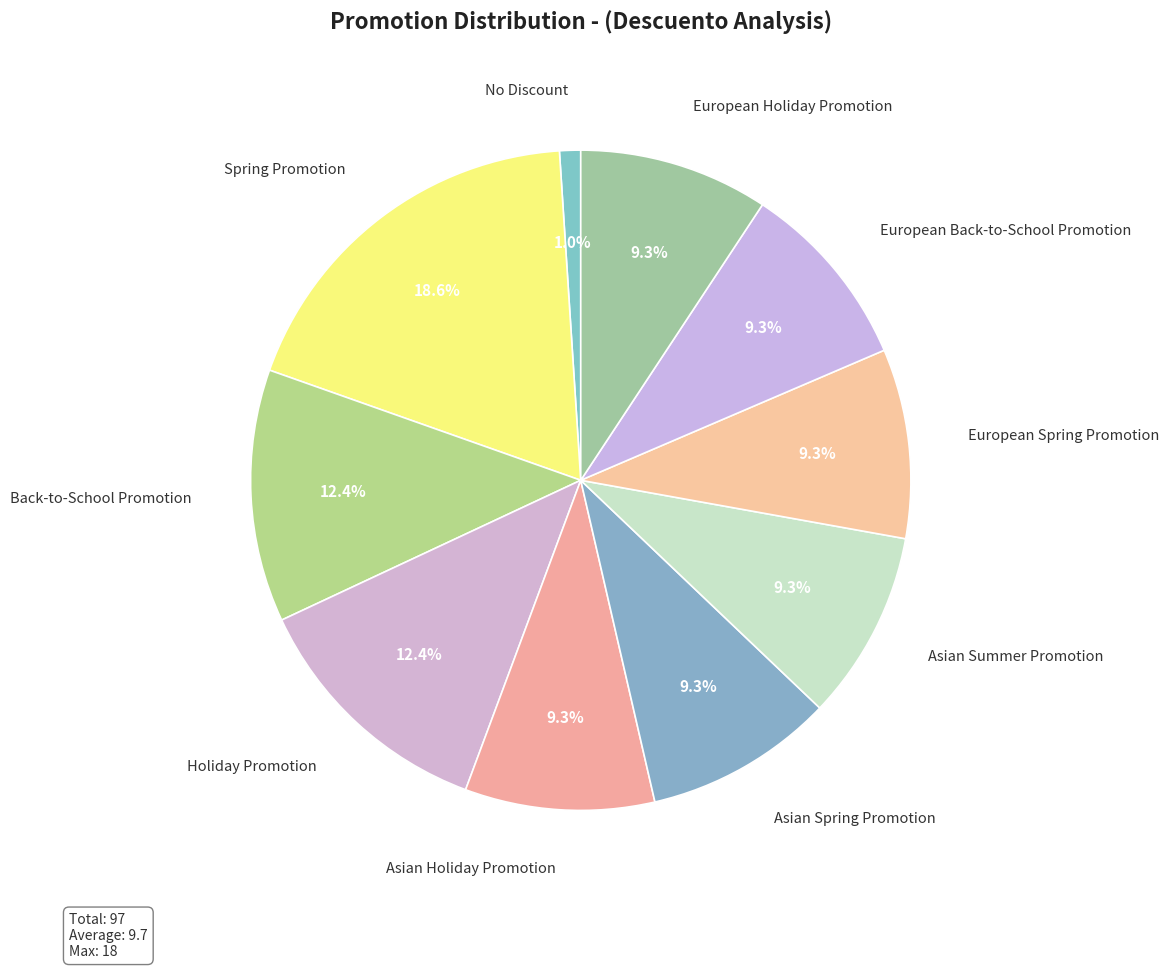

Is the sum of Spring Promotion and European Back-to-School Promotion greater than half?

No